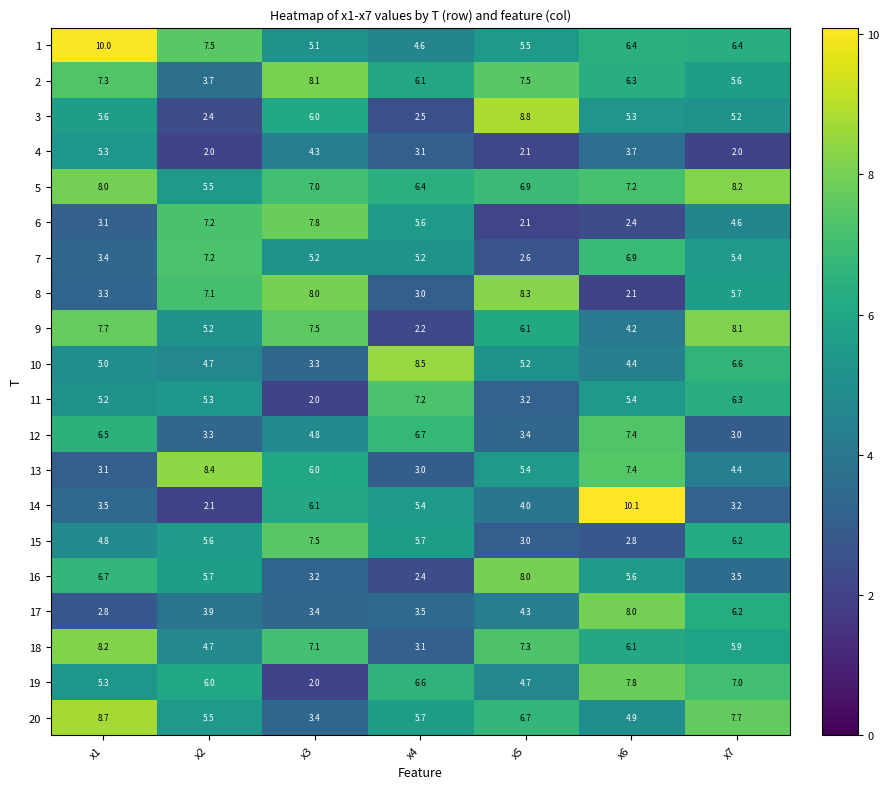

At which label does 17 first exceed 3?

x2